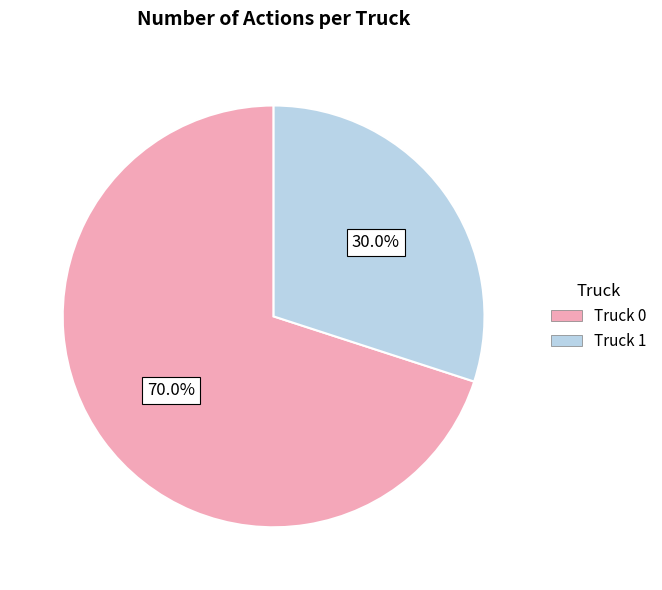

What percentage do Truck 1 and Truck 0 together represent?

100.0%